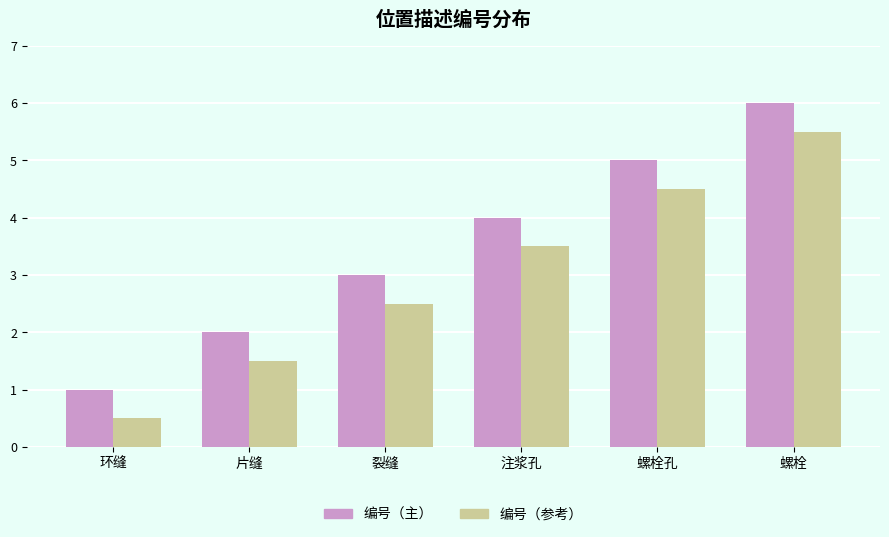

Which category has the lowest value across all series?

环缝